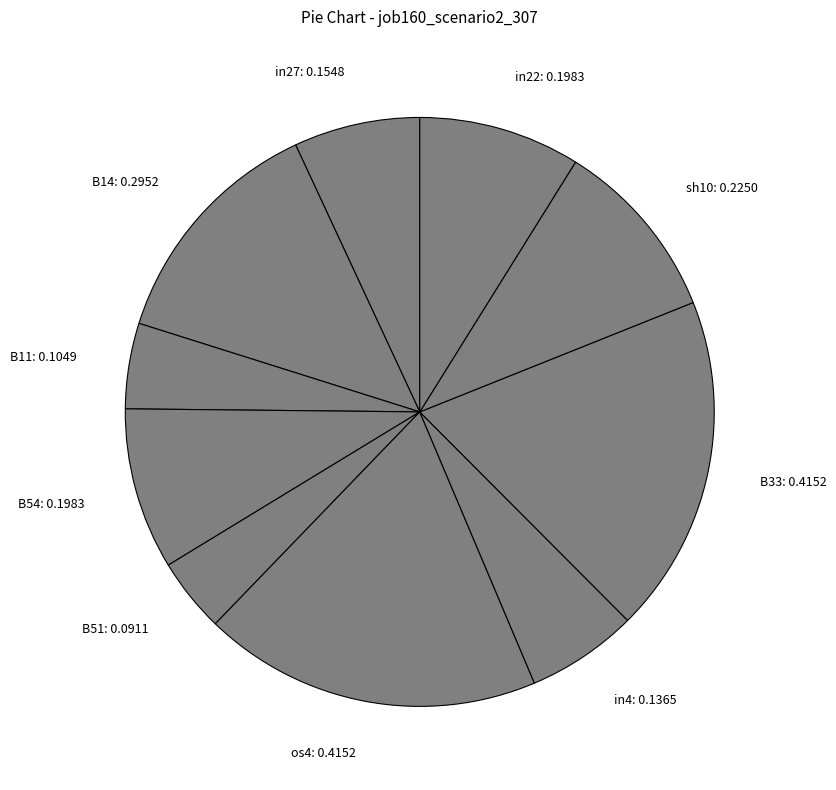

True or false: B11 accounts for 5% of the total.

True